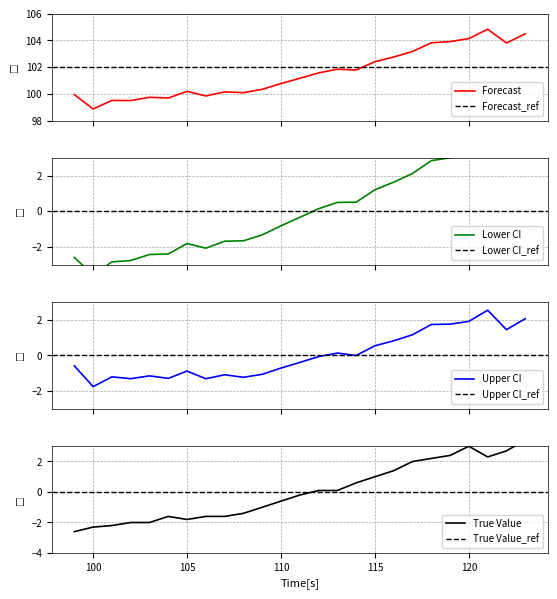

In Upper CI, how many points are lower than both neighbors (excluding endpoints)?

7